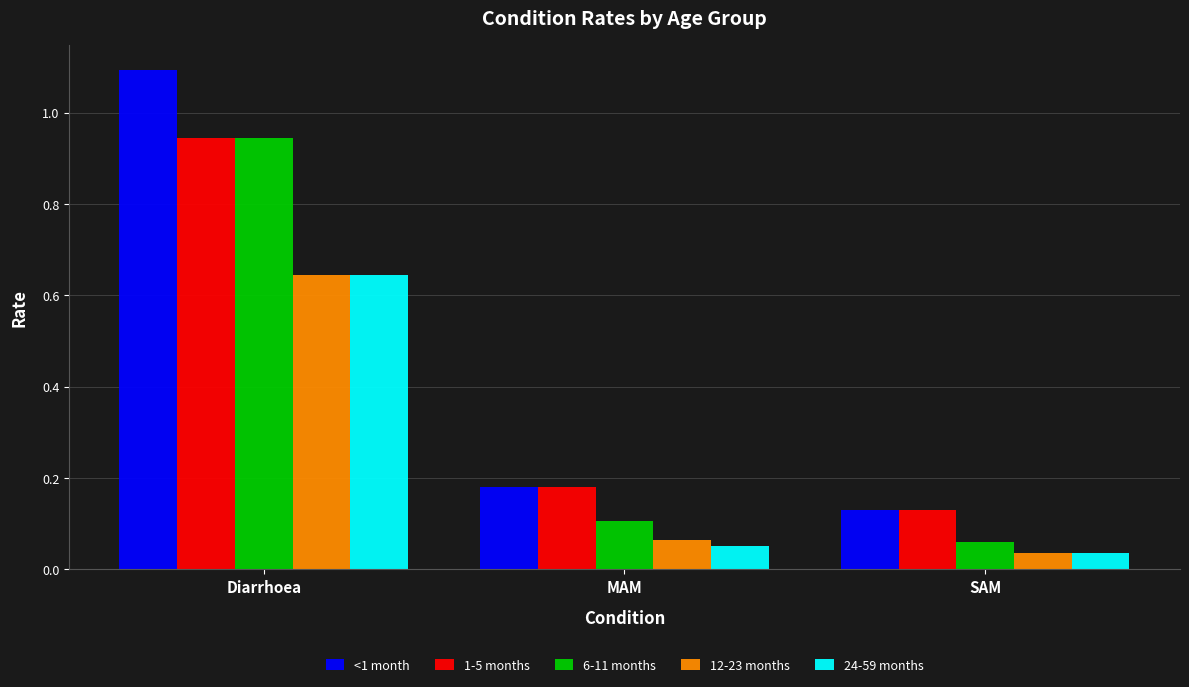

Count the number of data series in this chart.

5